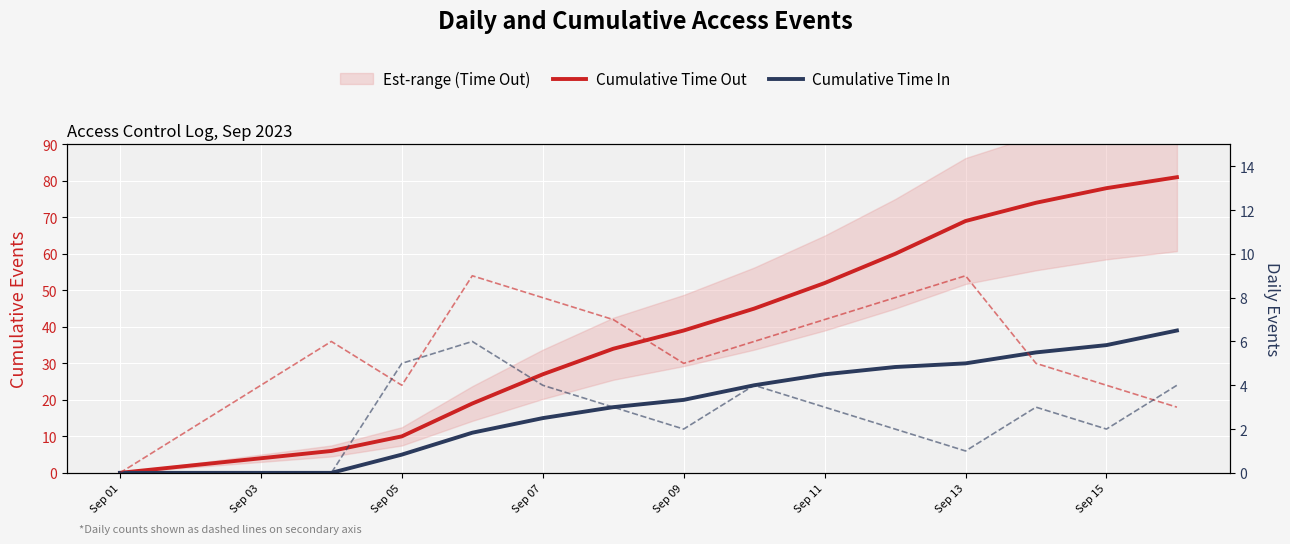

What is the highest value of the Cumulative Time In series?

39